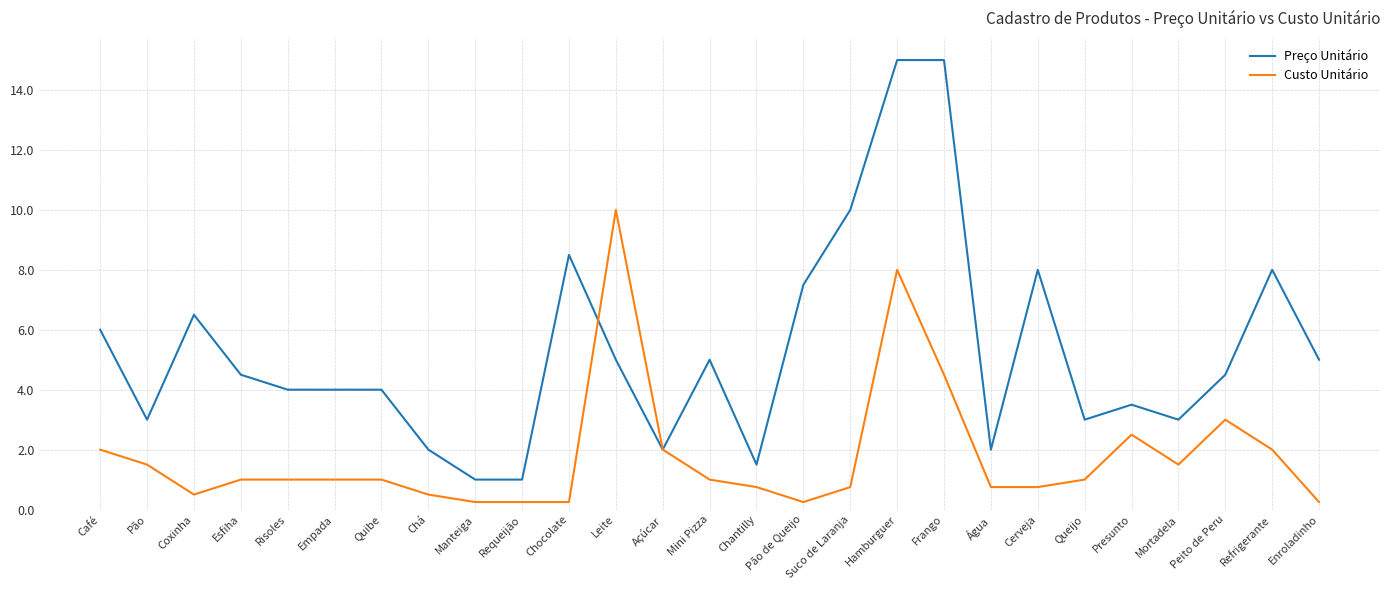

Is the value of Preço Unitário at Café greater than the value of Custo Unitário at Cerveja?

Yes